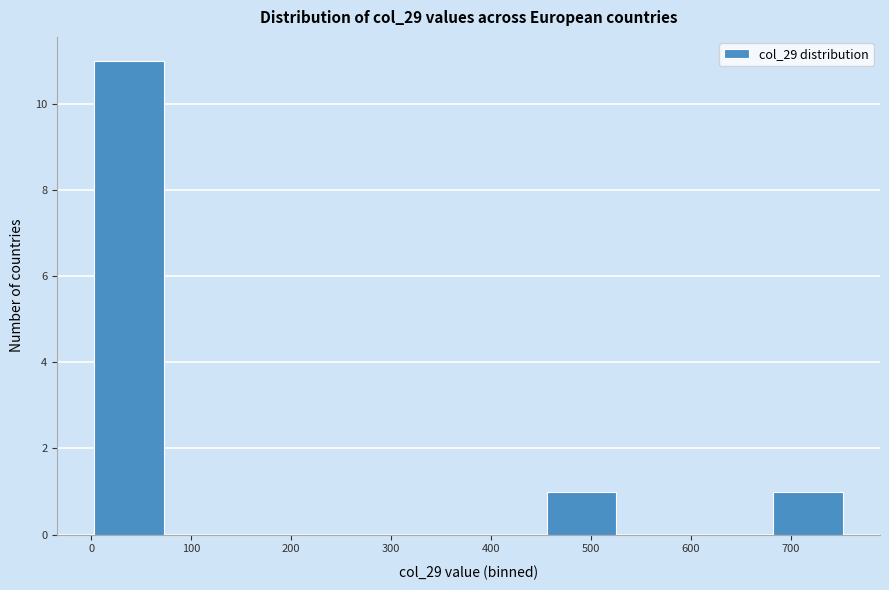

Reading left to right, list every bar in this chart as the range it spans on the x-axis followed by its height. Neither the bar edges nor the heights are printed on the chart, so give them approximately, as read against the axes.

0 to 80: 11
80 to 150: 0
150 to 230: 0
230 to 300: 0
300 to 380: 0
380 to 450: 0
450 to 530: 1
530 to 600: 0
600 to 680: 0
680 to 760: 1